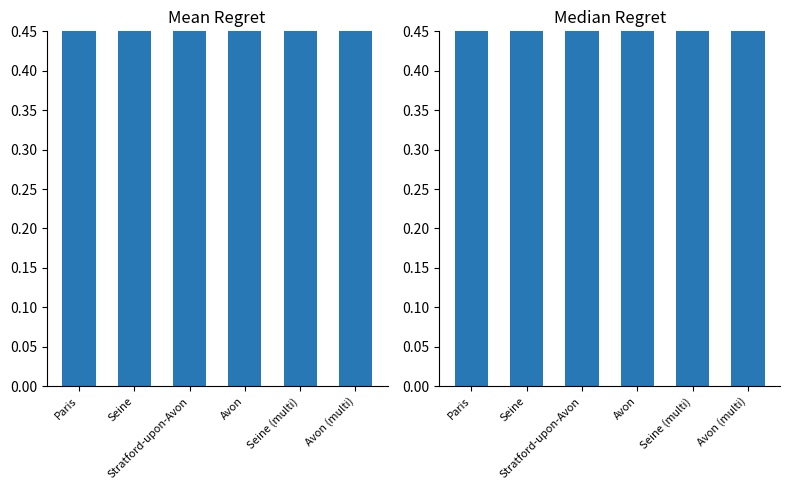

What is the label of the 3rd bar from the right?

Avon